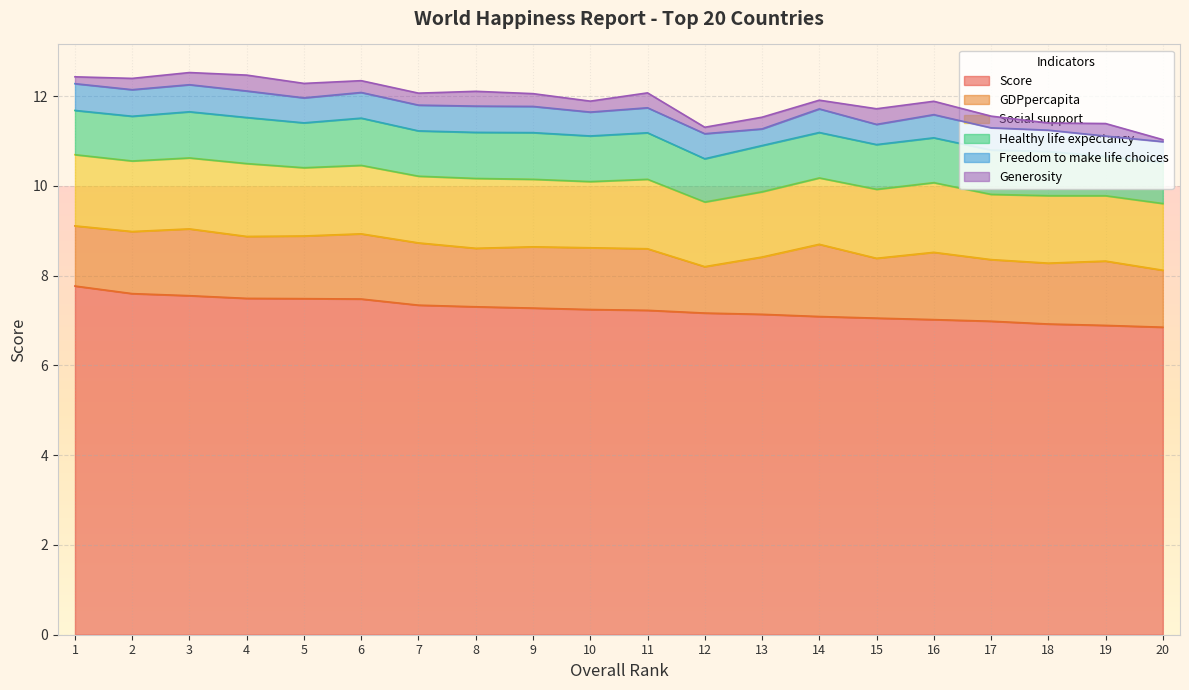

What is the value of the Healthy life expectancy point at the 14th from the left?

1.0